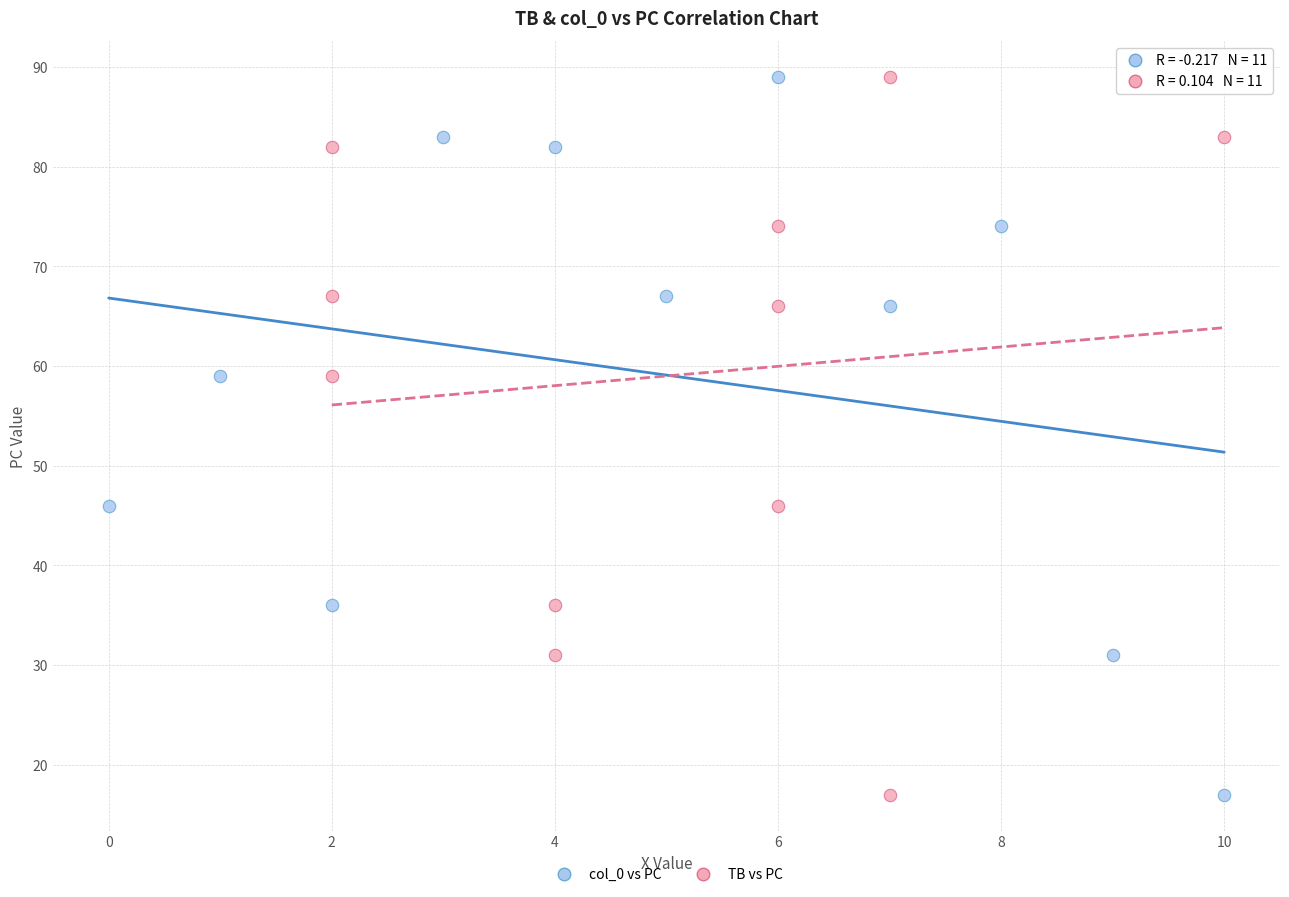

What are all the series names shown in the legend?

col_0 vs PC, TB vs PC